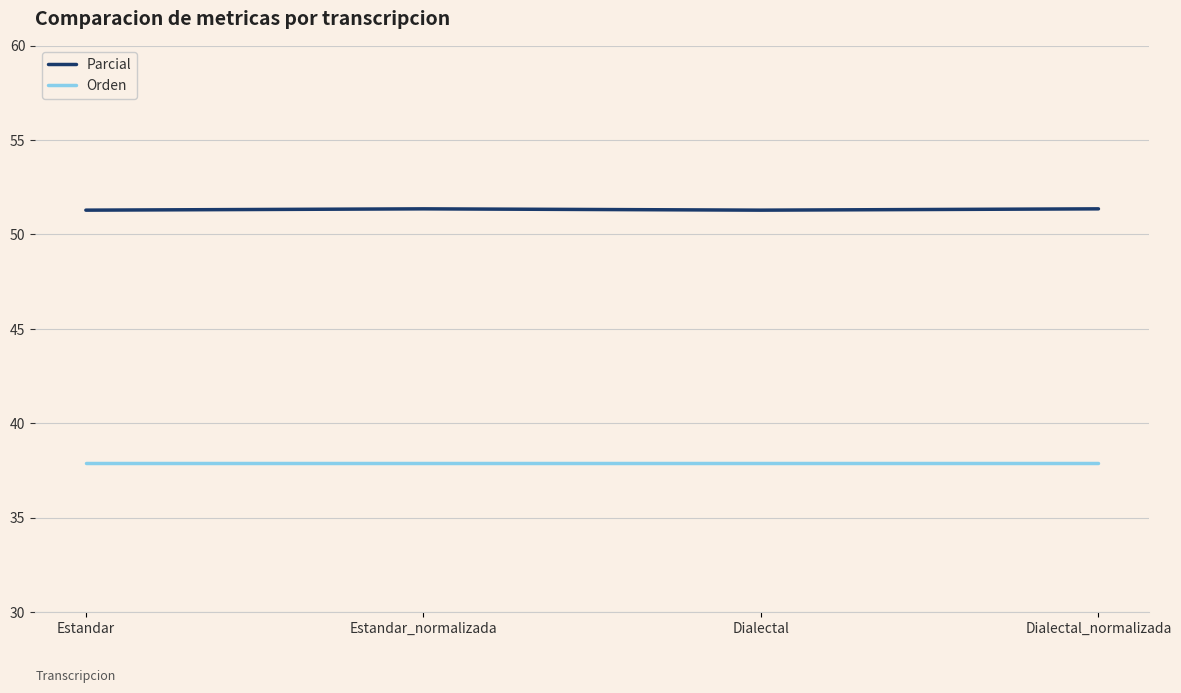

The value of Parcial at Estandar_normalizada is 51.4. True or false?

True